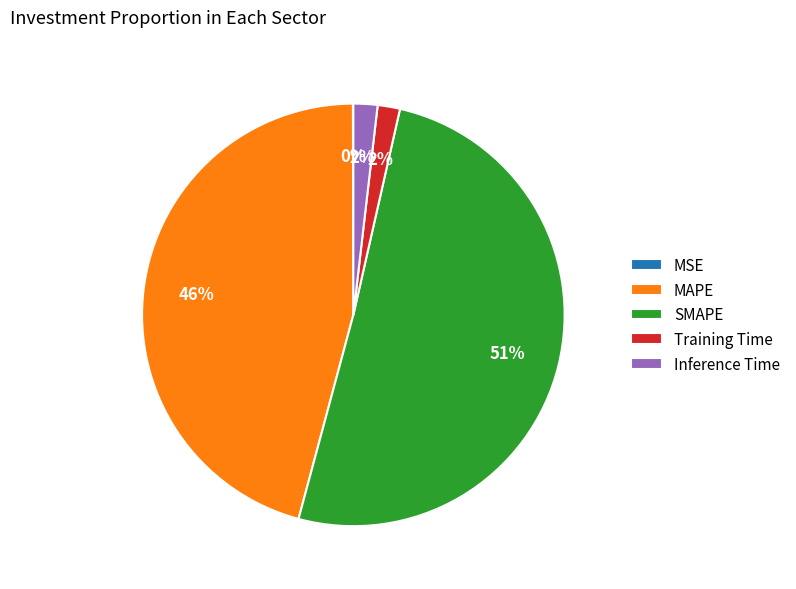

Which category has the biggest portion of the pie?

SMAPE